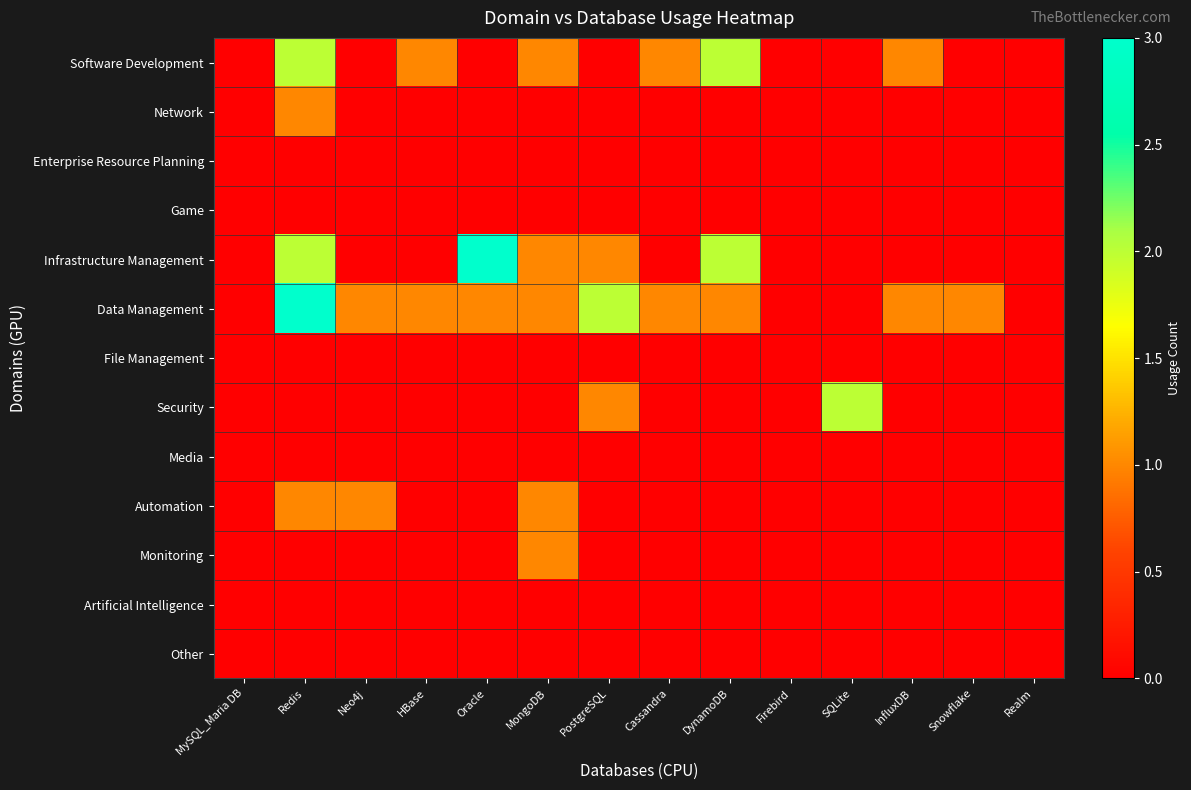

Reading left to right, extract all data points from this chart.

Software Development: MySQL_Maria DB=0	Redis=2	Neo4j=0	HBase=1	Oracle=0	MongoDB=1	PostgreSQL=0	Cassandra=1	DynamoDB=2	Firebird=0	SQLite=0	InfluxDB=1	Snowflake=0	Realm=0
Network: MySQL_Maria DB=0	Redis=1	Neo4j=0	HBase=0	Oracle=0	MongoDB=0	PostgreSQL=0	Cassandra=0	DynamoDB=0	Firebird=0	SQLite=0	InfluxDB=0	Snowflake=0	Realm=0
Enterprise Resource Planning: MySQL_Maria DB=0	Redis=0	Neo4j=0	HBase=0	Oracle=0	MongoDB=0	PostgreSQL=0	Cassandra=0	DynamoDB=0	Firebird=0	SQLite=0	InfluxDB=0	Snowflake=0	Realm=0
Game: MySQL_Maria DB=0	Redis=0	Neo4j=0	HBase=0	Oracle=0	MongoDB=0	PostgreSQL=0	Cassandra=0	DynamoDB=0	Firebird=0	SQLite=0	InfluxDB=0	Snowflake=0	Realm=0
Infrastructure Management: MySQL_Maria DB=0	Redis=2	Neo4j=0	HBase=0	Oracle=3	MongoDB=1	PostgreSQL=1	Cassandra=0	DynamoDB=2	Firebird=0	SQLite=0	InfluxDB=0	Snowflake=0	Realm=0
Data Management: MySQL_Maria DB=0	Redis=3	Neo4j=1	HBase=1	Oracle=1	MongoDB=1	PostgreSQL=2	Cassandra=1	DynamoDB=1	Firebird=0	SQLite=0	InfluxDB=1	Snowflake=1	Realm=0
File Management: MySQL_Maria DB=0	Redis=0	Neo4j=0	HBase=0	Oracle=0	MongoDB=0	PostgreSQL=0	Cassandra=0	DynamoDB=0	Firebird=0	SQLite=0	InfluxDB=0	Snowflake=0	Realm=0
Security: MySQL_Maria DB=0	Redis=0	Neo4j=0	HBase=0	Oracle=0	MongoDB=0	PostgreSQL=1	Cassandra=0	DynamoDB=0	Firebird=0	SQLite=2	InfluxDB=0	Snowflake=0	Realm=0
Media: MySQL_Maria DB=0	Redis=0	Neo4j=0	HBase=0	Oracle=0	MongoDB=0	PostgreSQL=0	Cassandra=0	DynamoDB=0	Firebird=0	SQLite=0	InfluxDB=0	Snowflake=0	Realm=0
Automation: MySQL_Maria DB=0	Redis=1	Neo4j=1	HBase=0	Oracle=0	MongoDB=1	PostgreSQL=0	Cassandra=0	DynamoDB=0	Firebird=0	SQLite=0	InfluxDB=0	Snowflake=0	Realm=0
Monitoring: MySQL_Maria DB=0	Redis=0	Neo4j=0	HBase=0	Oracle=0	MongoDB=1	PostgreSQL=0	Cassandra=0	DynamoDB=0	Firebird=0	SQLite=0	InfluxDB=0	Snowflake=0	Realm=0
Artificial Intelligence: MySQL_Maria DB=0	Redis=0	Neo4j=0	HBase=0	Oracle=0	MongoDB=0	PostgreSQL=0	Cassandra=0	DynamoDB=0	Firebird=0	SQLite=0	InfluxDB=0	Snowflake=0	Realm=0
Other: MySQL_Maria DB=0	Redis=0	Neo4j=0	HBase=0	Oracle=0	MongoDB=0	PostgreSQL=0	Cassandra=0	DynamoDB=0	Firebird=0	SQLite=0	InfluxDB=0	Snowflake=0	Realm=0